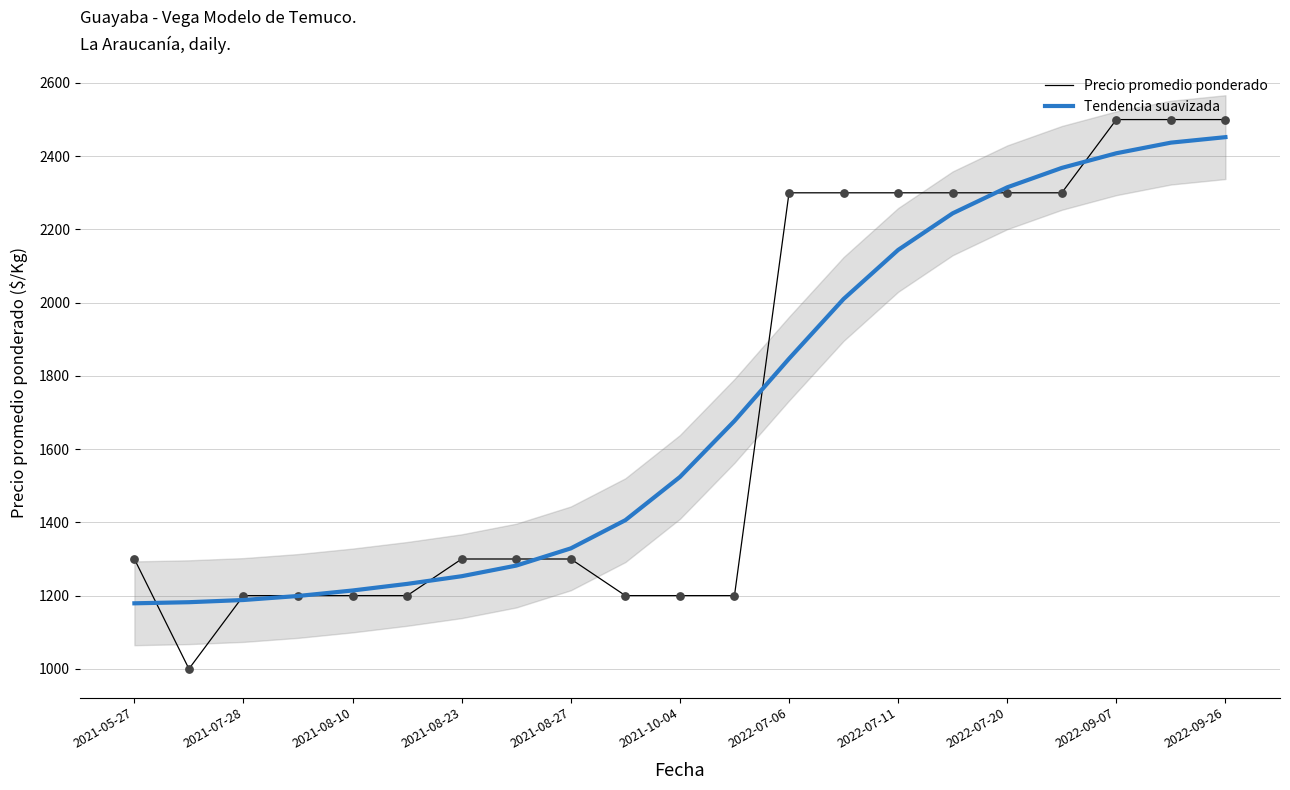

Which series reaches the minimum Y coordinate?

Precio promedio ponderado